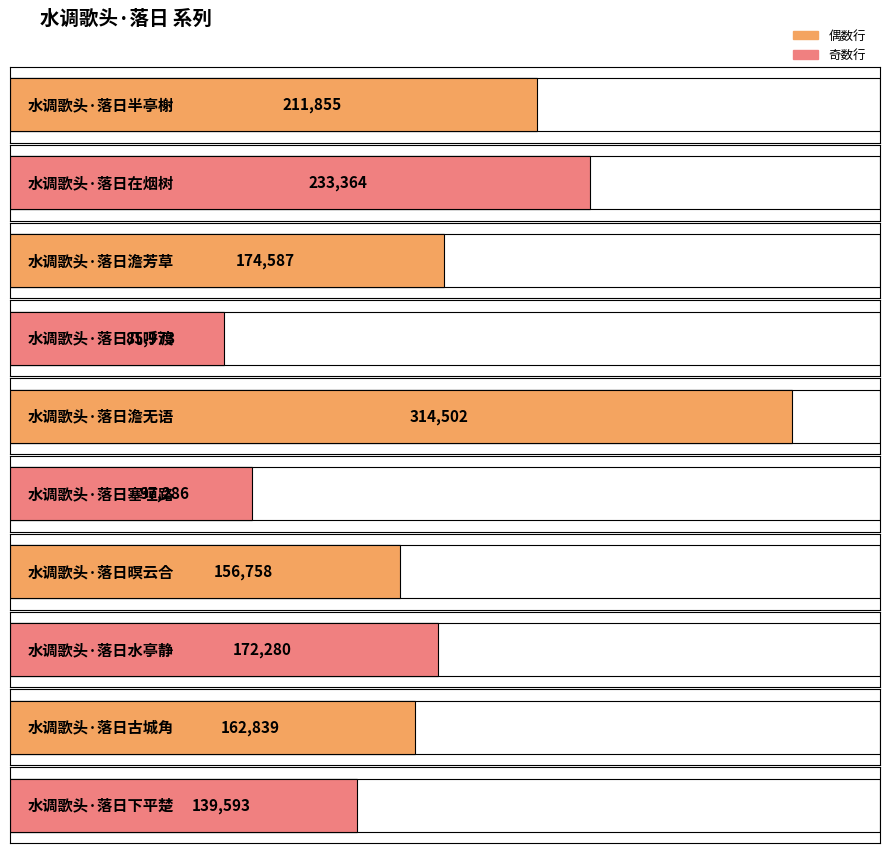

Does the chart contain any negative values?

No